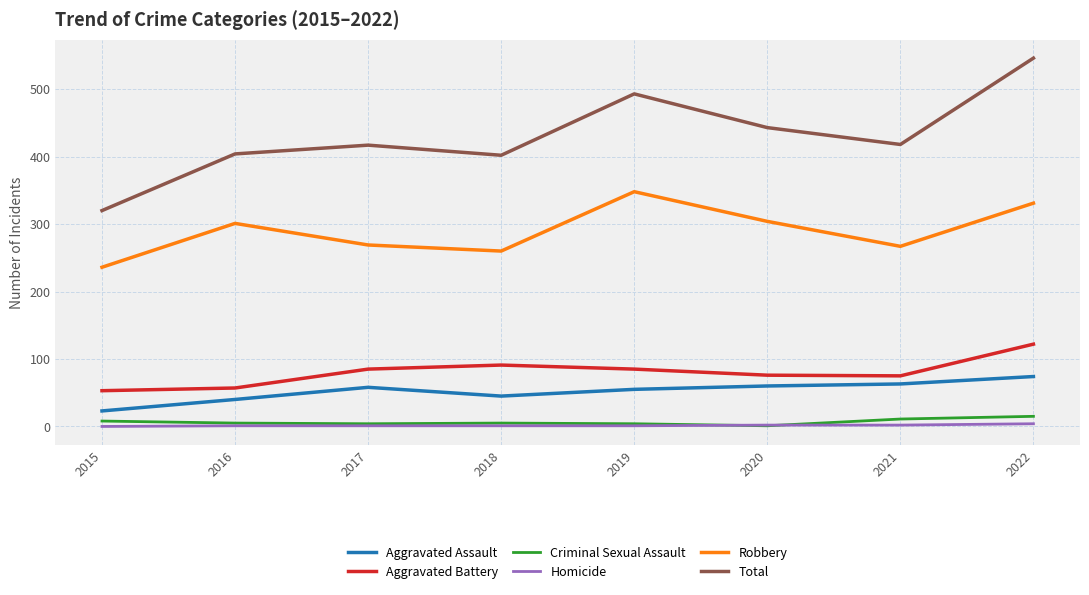

What value does the Criminal Sexual Assault series have at 2017?

4